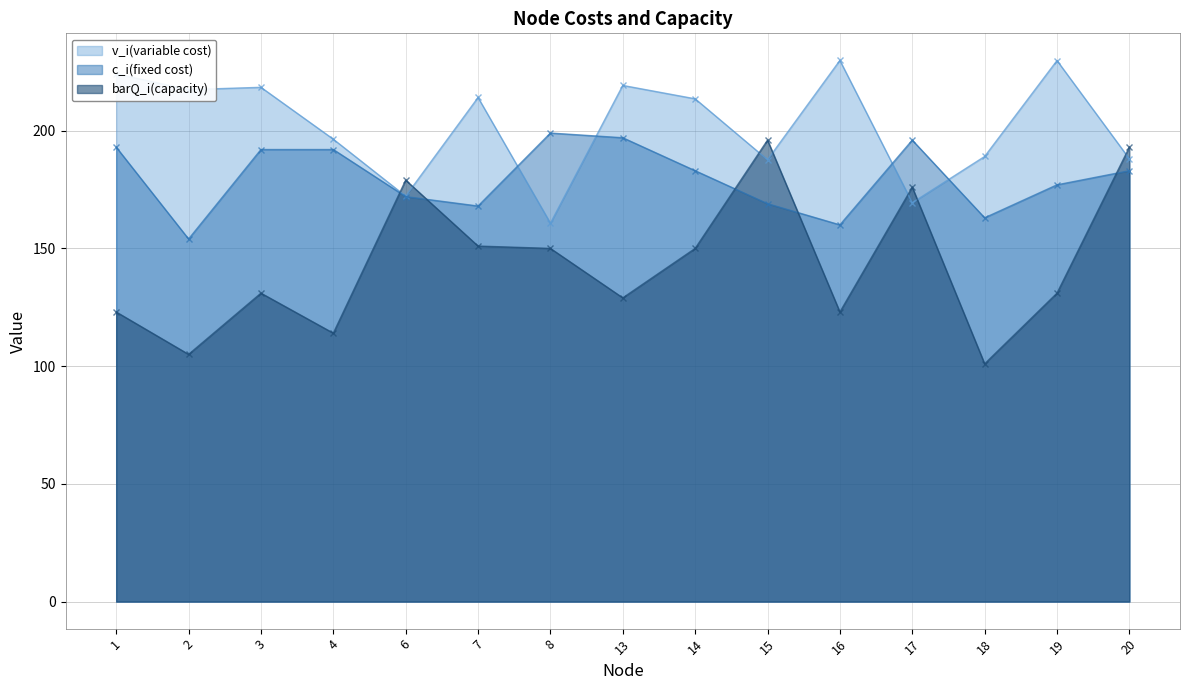

True or false: barQ_i(capacity) has more than 2 points higher than both neighbors.

True